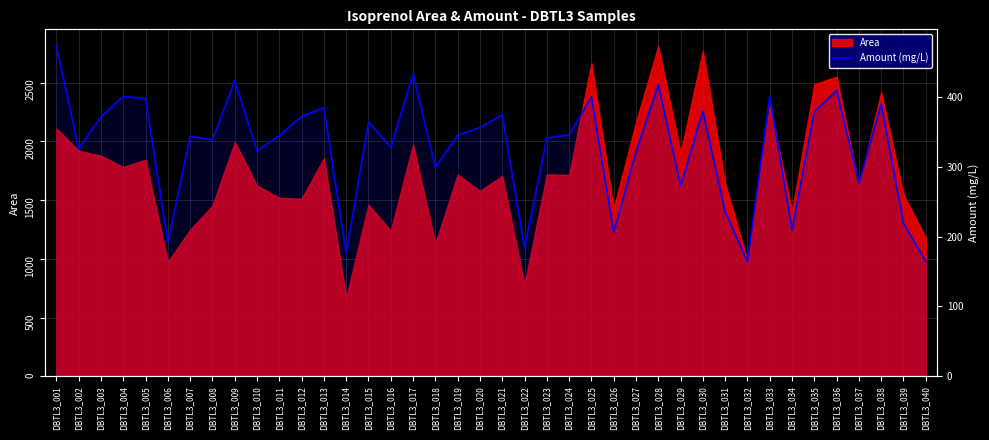

Reading left to right, transcribe all the data shown in this chart.

473.4	325.9	372.2	400.7	398.1	192.3	343.8	338.7	423.8	323.0	344.9	372.3	384.9	176.1	364.5	328.3	433.4	299.7	345.4	356.3	374.8	184.6	341.3	345.9	400.2	206.4	321.5	417.7	272.8	380.0	235.6	164.5	401.1	209.6	379.2	409.5	276.7	389.8	219.1	164.3